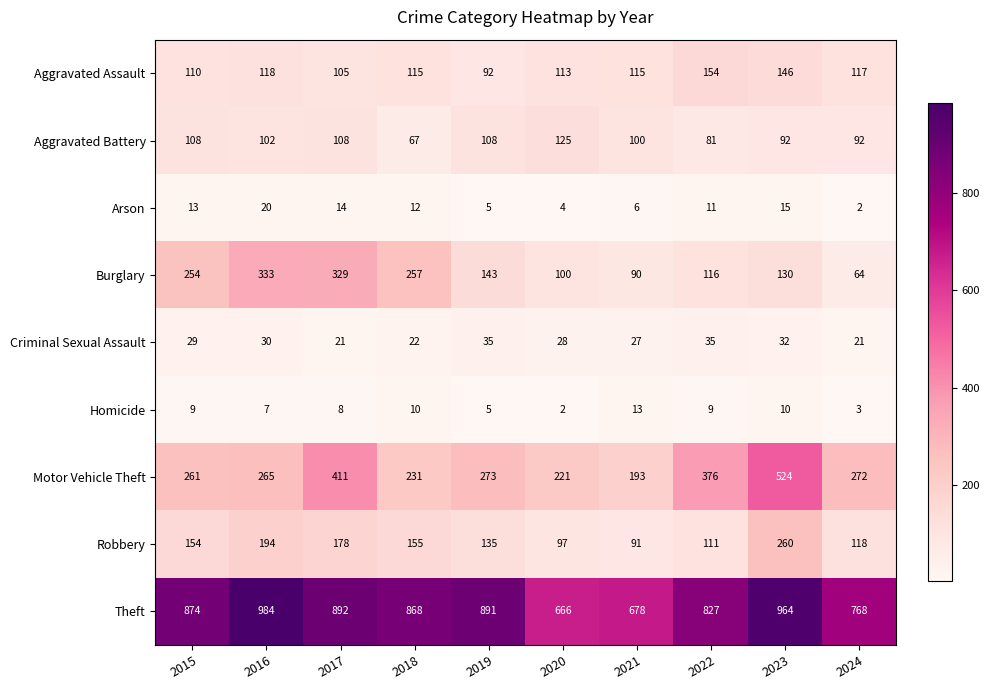

Which series has the largest total across all categories?

Theft